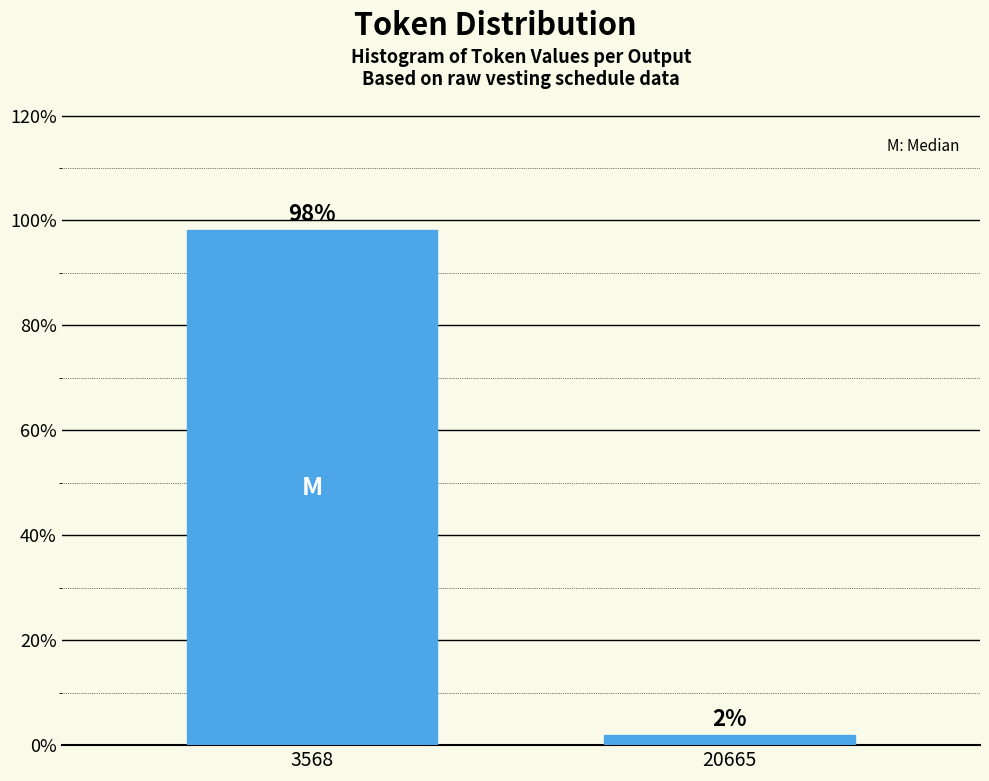

Which label corresponds to the largest value in the chart?

3568